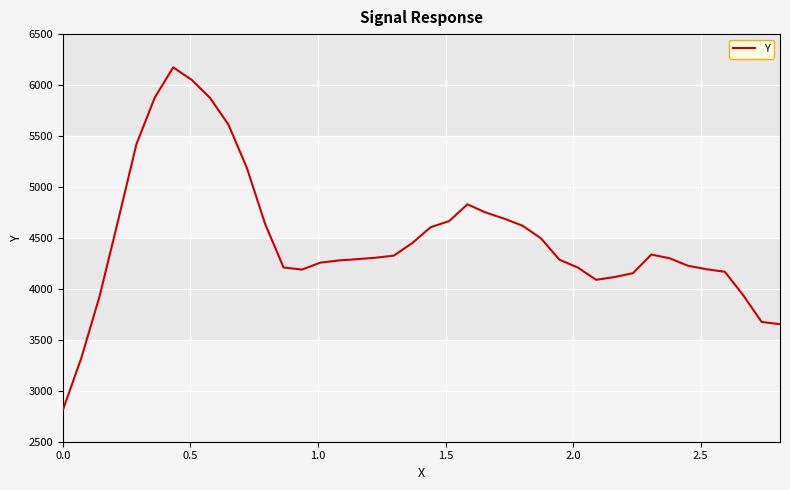

How many categories are shown in the chart?

40